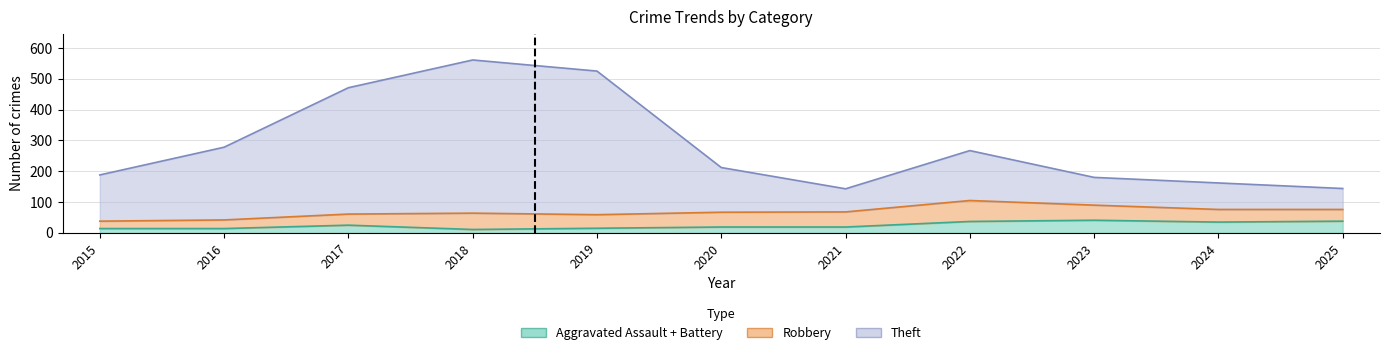

True or false: Total and Aggravated Battery intersect in this chart.

False